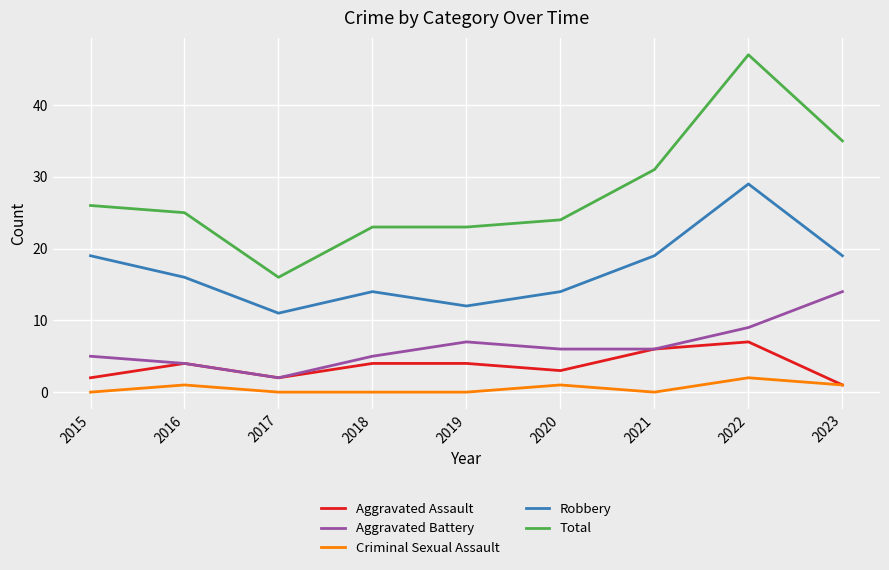

True or false: Aggravated Battery and Robbery intersect in this chart.

False